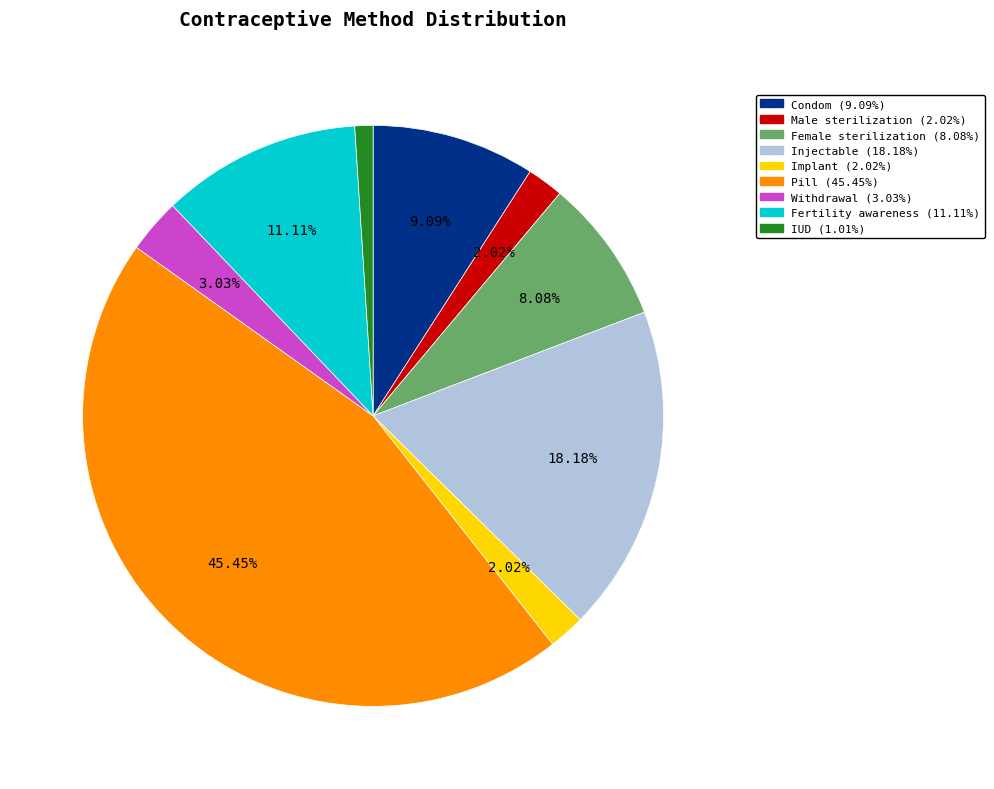

To the nearest percent, what portion does Condom represent?

9%